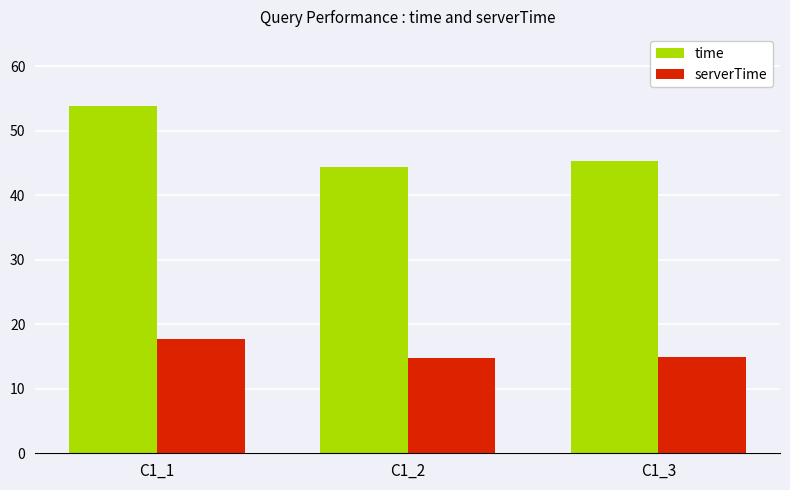

Are the bars horizontal?

No